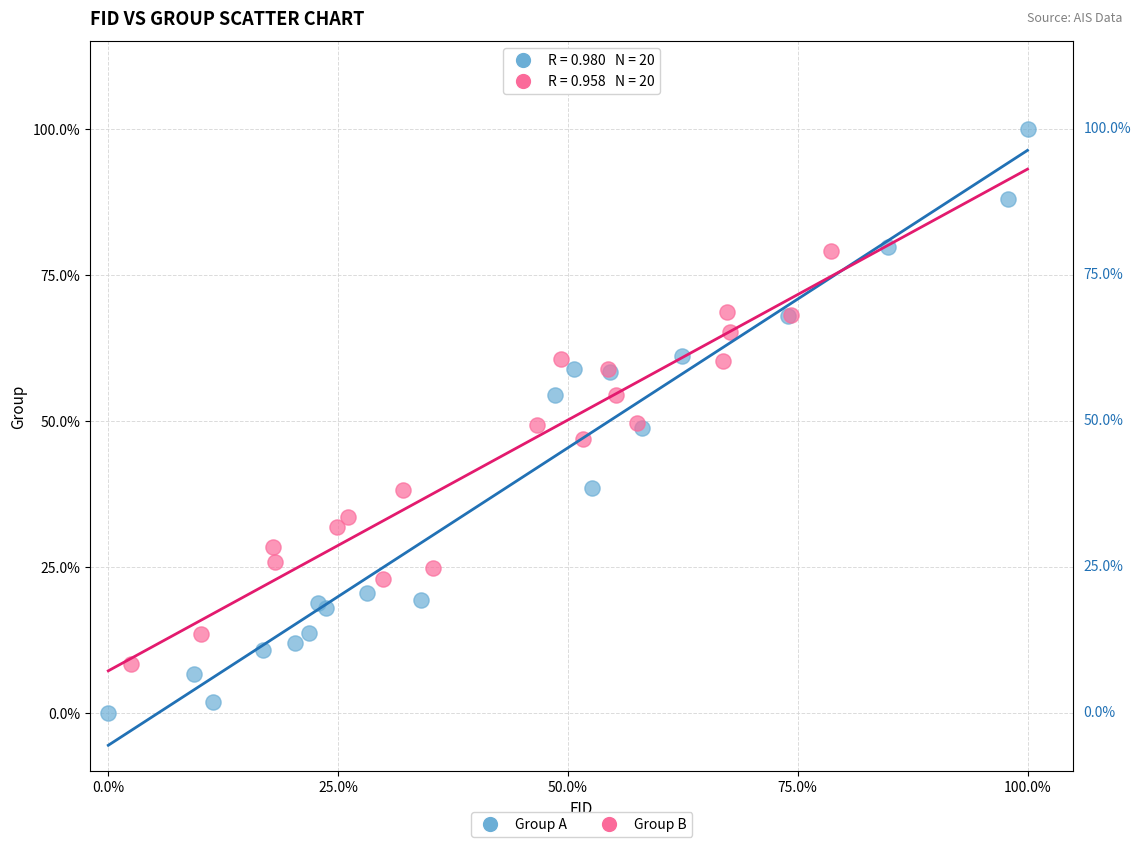

Which series reaches the minimum Y coordinate?

Group A